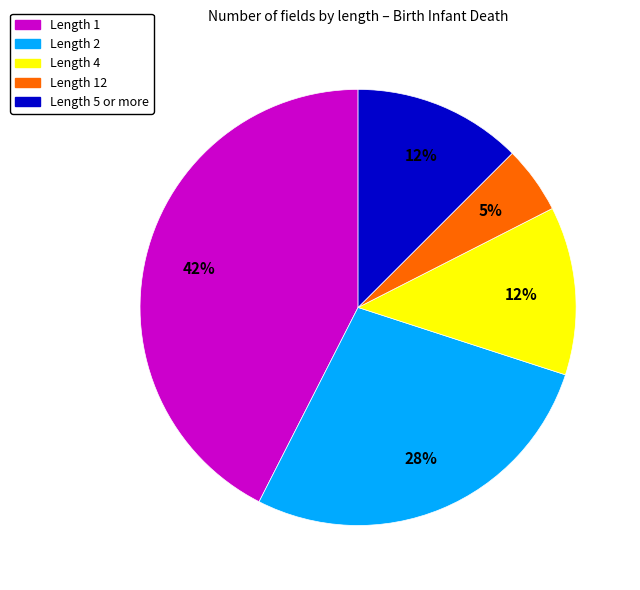

Do Length 4 and Length 1 together represent more than half of the pie?

Yes